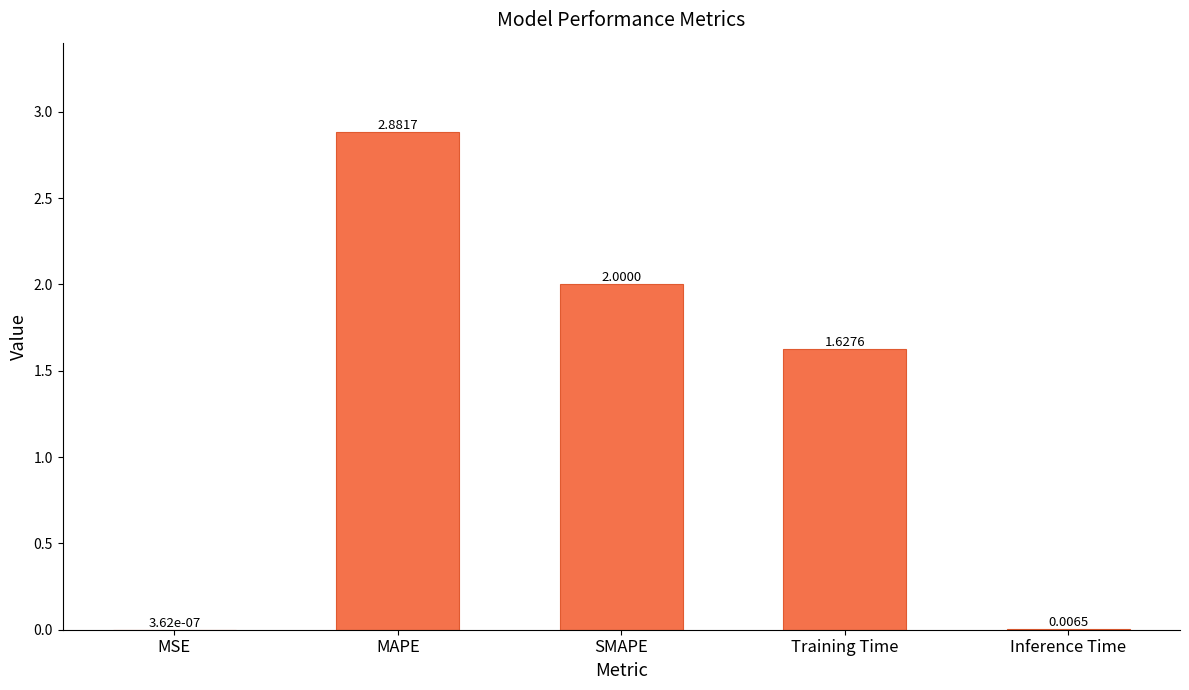

Which has a higher value, MSE or SMAPE?

SMAPE